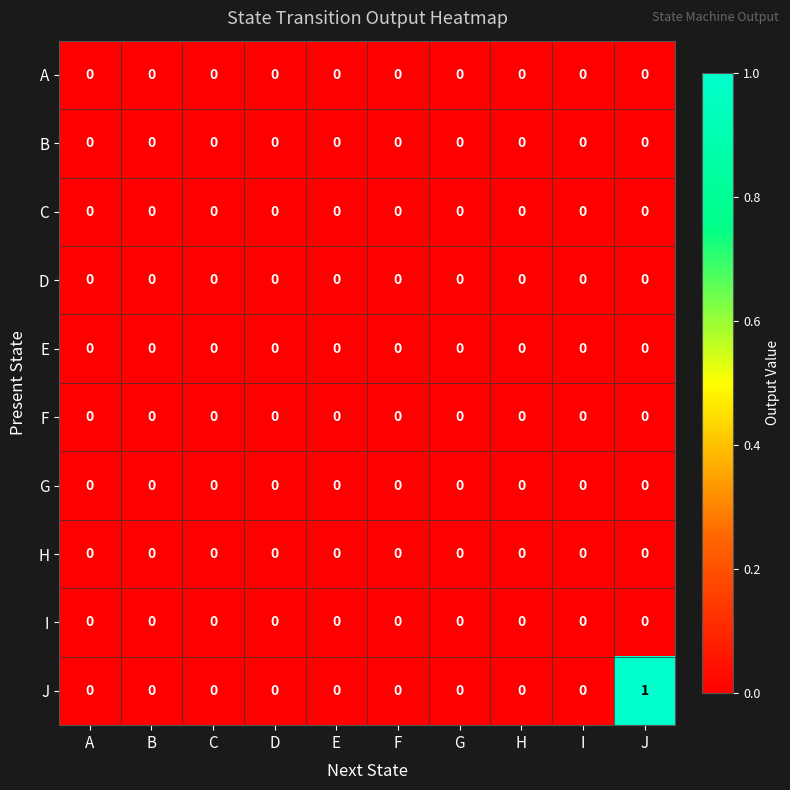

Which series has the widest spread of values?

J